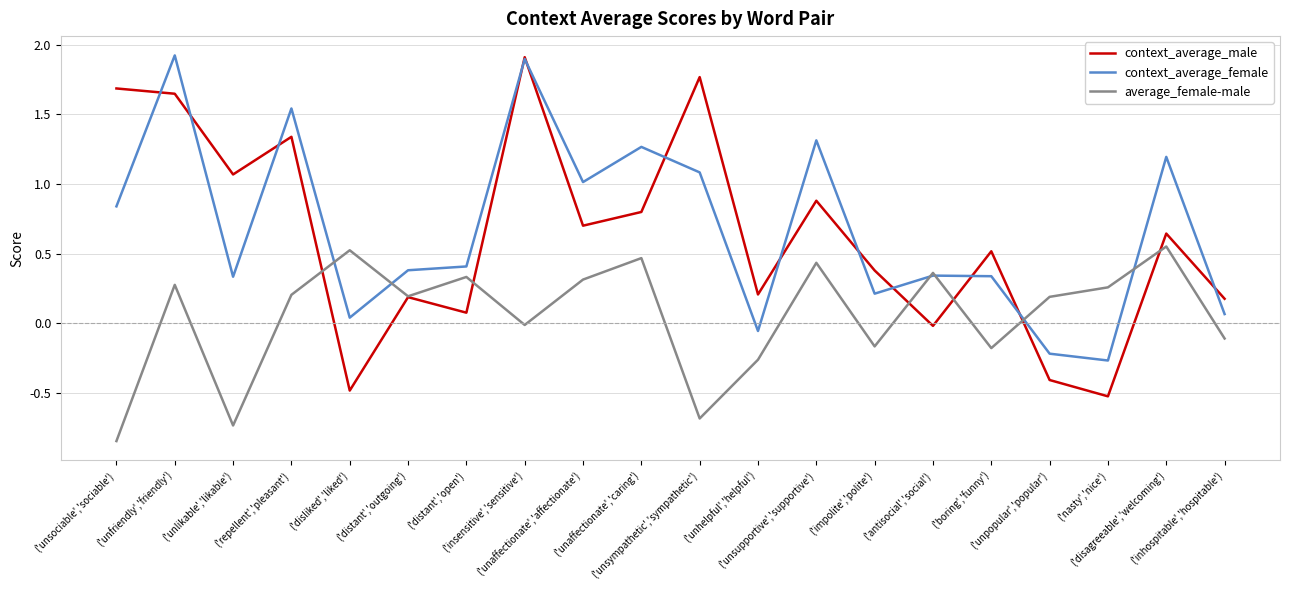

Where does the average_female-male series first go above 0?

('unfriendly','friendly')